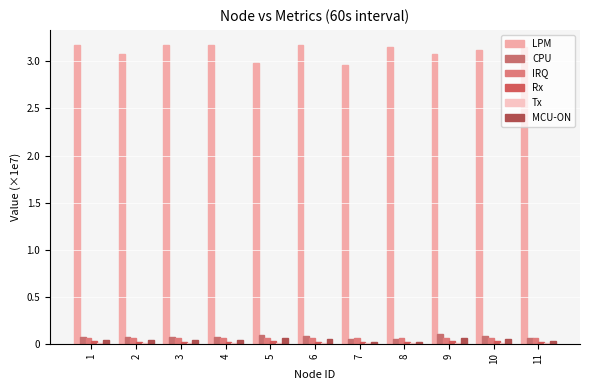

At which category is the sum across all series the highest?

6